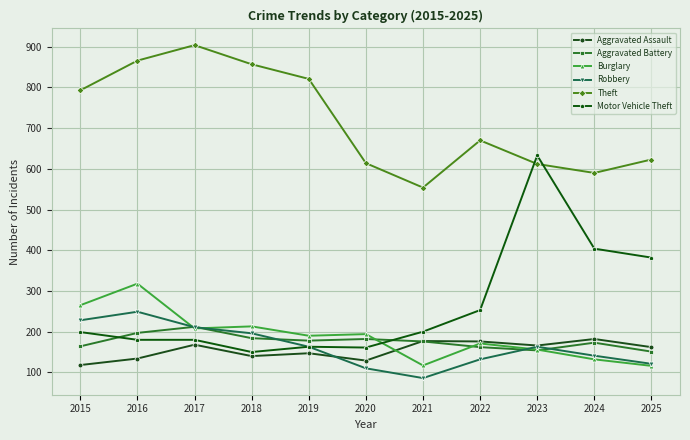

Which series has the widest spread of values?

Motor Vehicle Theft